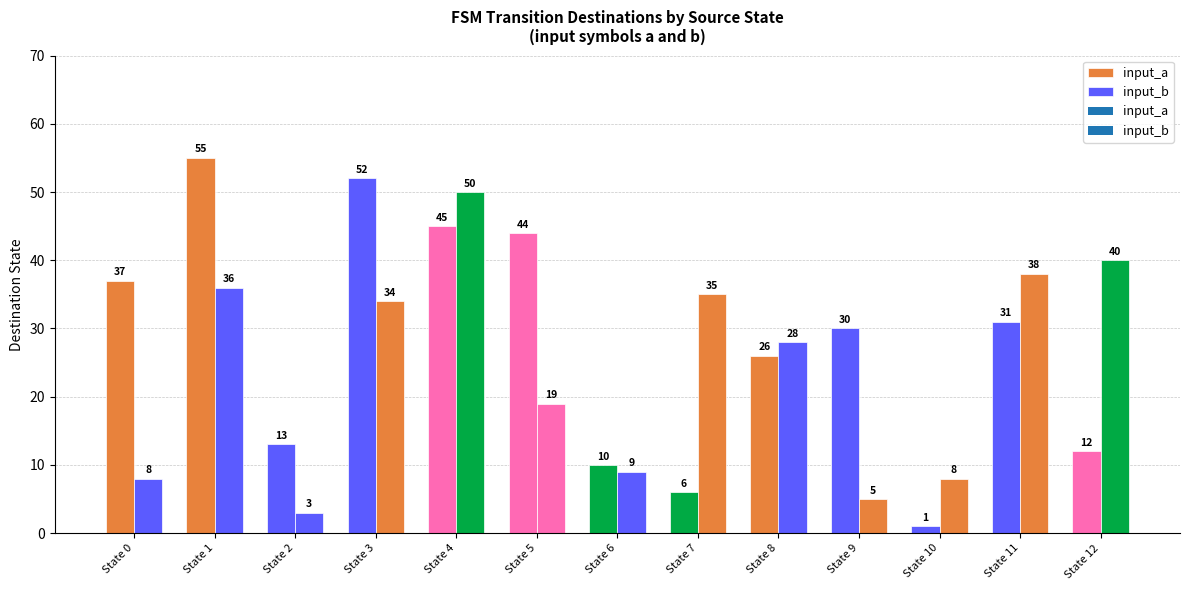

Read the destination_b value at State 0, to the nearest 10.

10